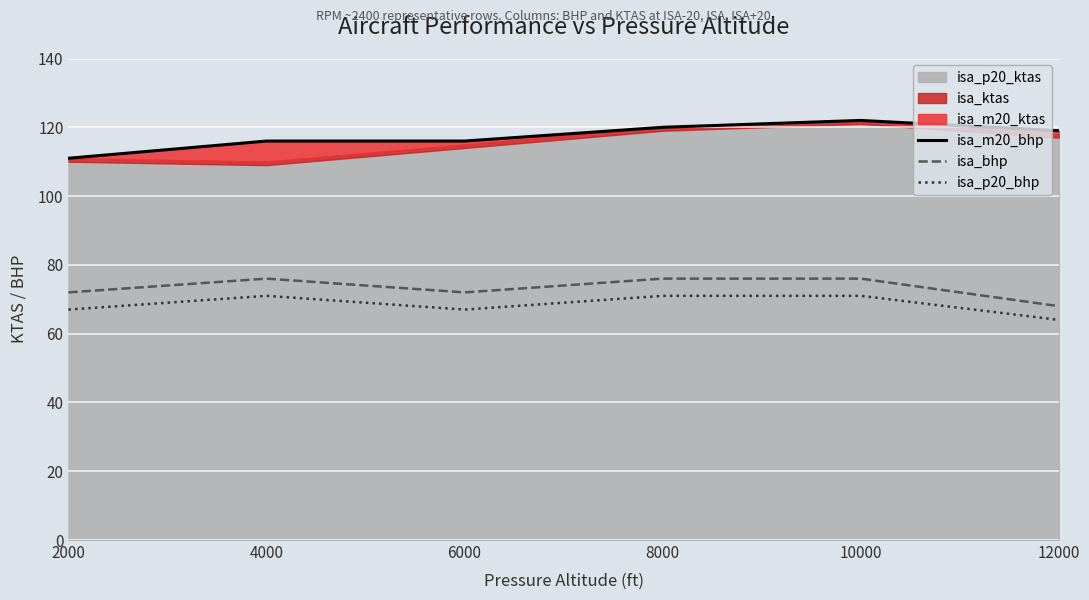

What is the minimum value for isa_bhp?

68